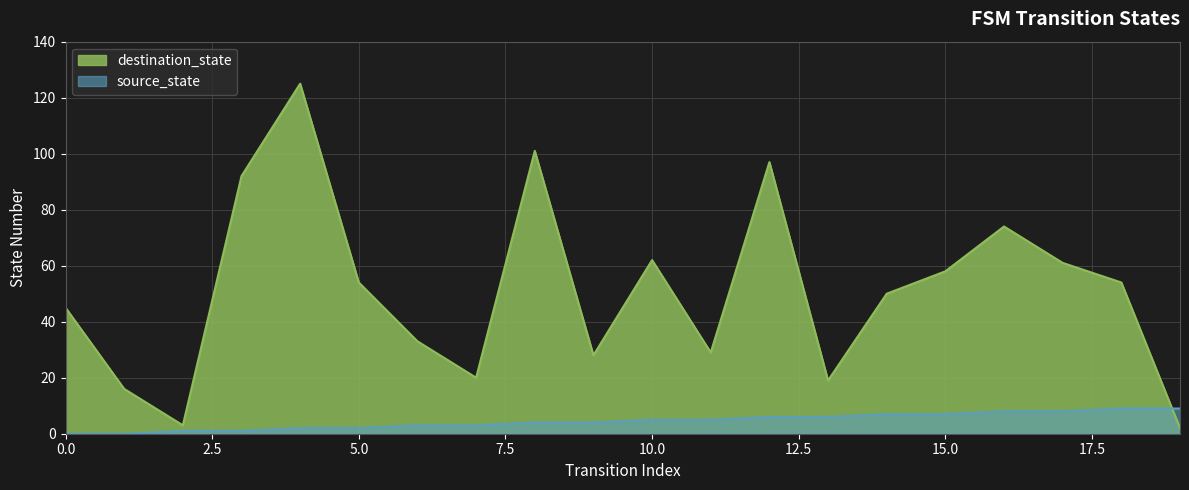

At which label is source_state closest to 4?

8